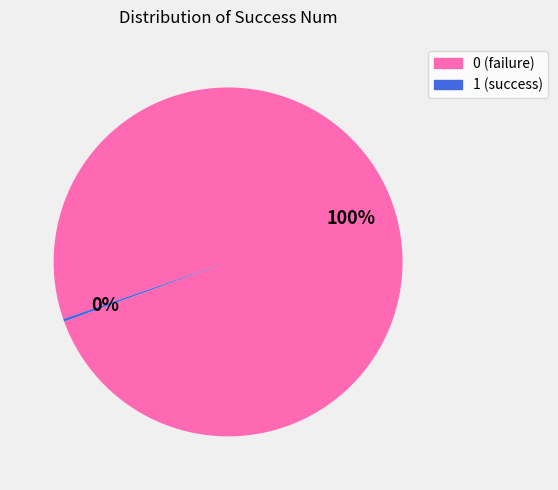

Is there any slice that represents more than half of the pie?

Yes